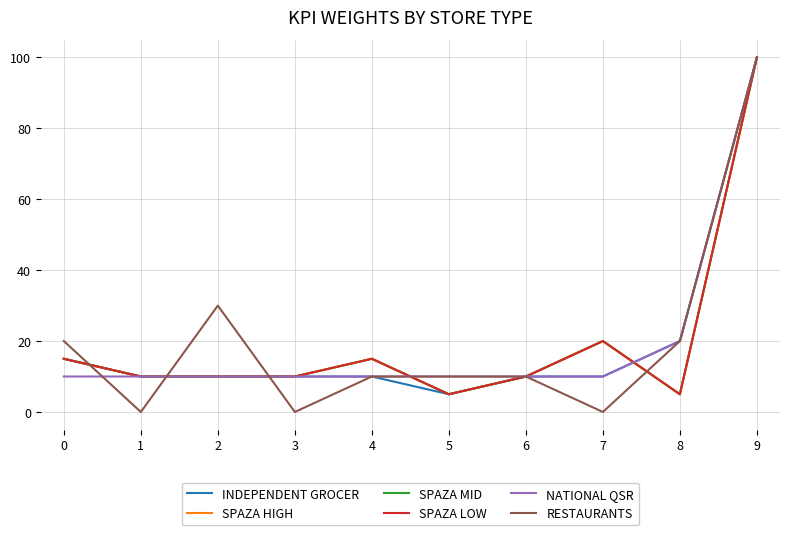

Does the chart have visible grid lines?

Yes